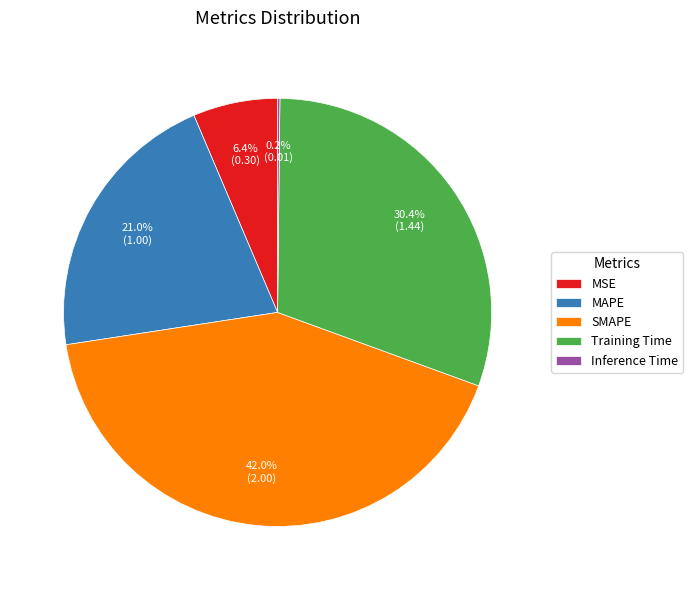

Which slice is the largest?

SMAPE